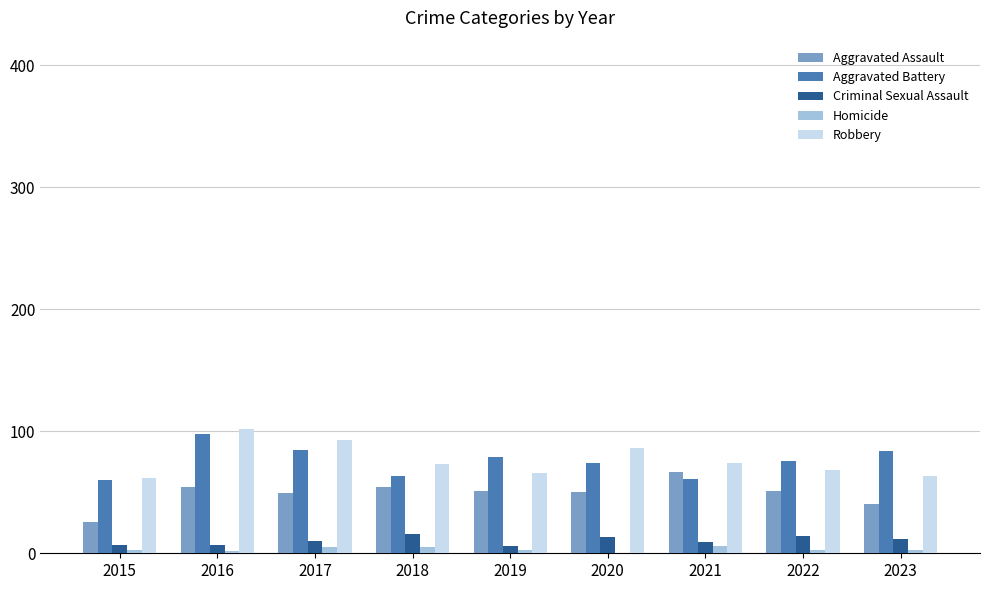

True or false: Robbery has a value of 73 at 2018.

True